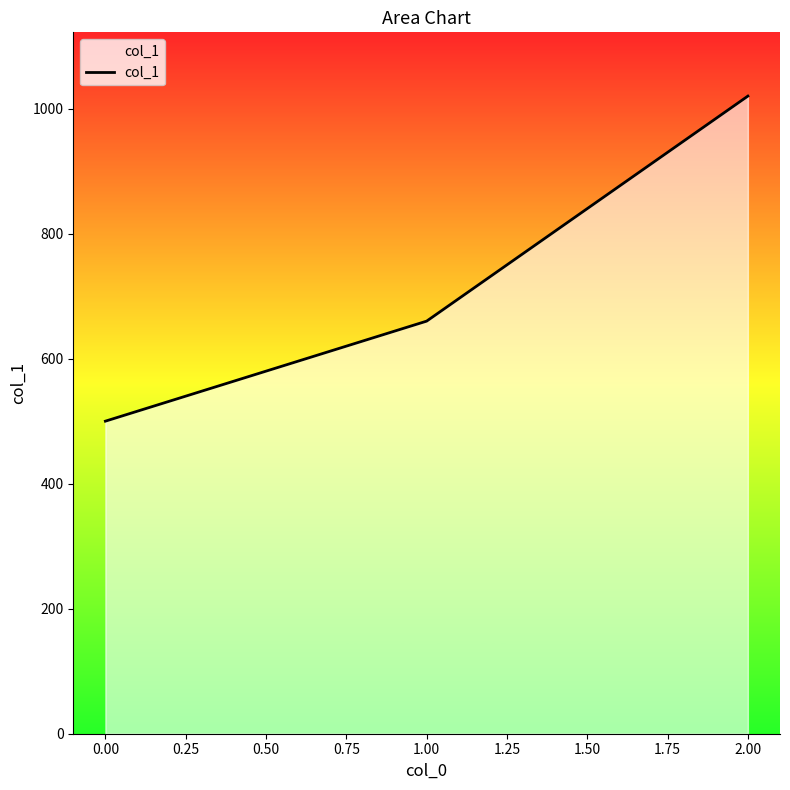

What is the average value?

727